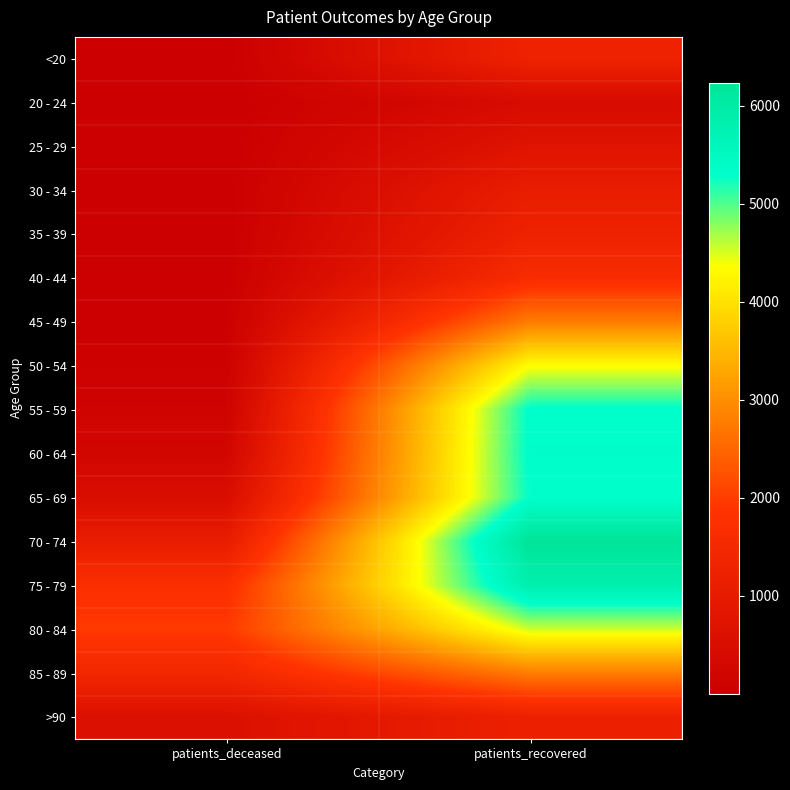

What is the total value across all series at patients_deceased?

7789